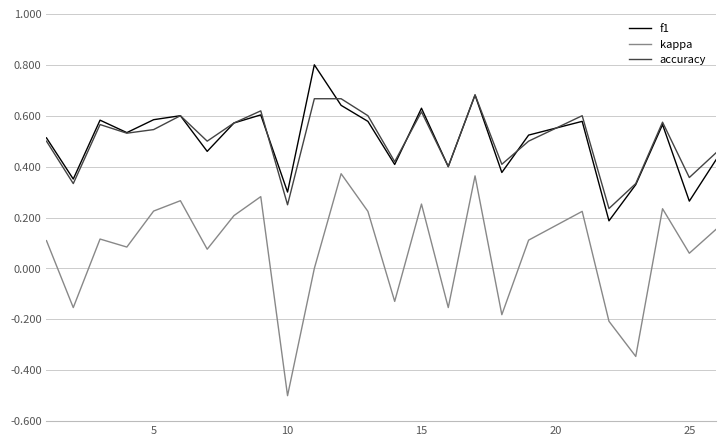

What are all the series names shown in the legend?

f1, kappa, accuracy